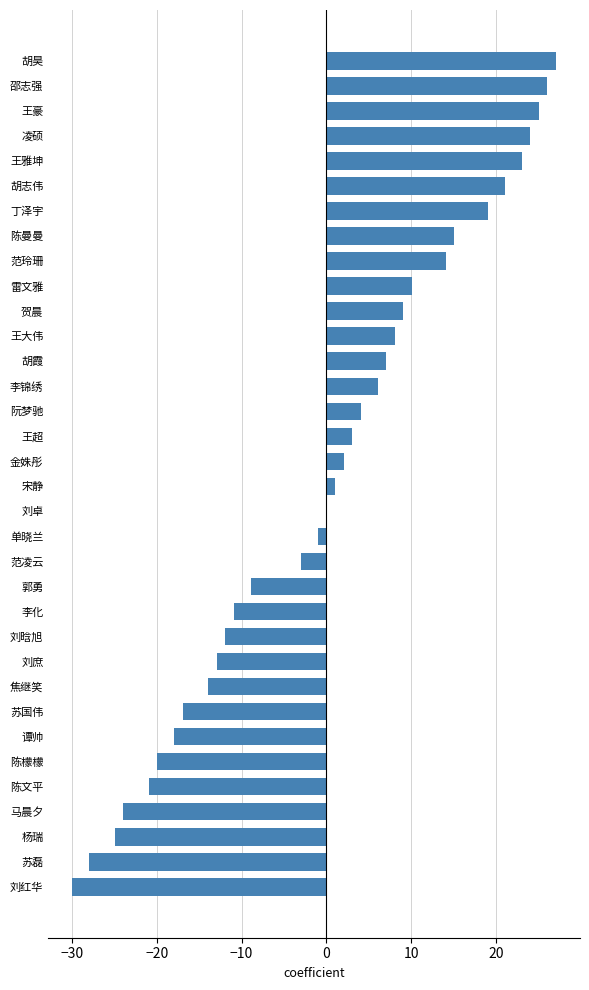

The chart shows a value of 21.1 at 胡志伟. True or false?

True